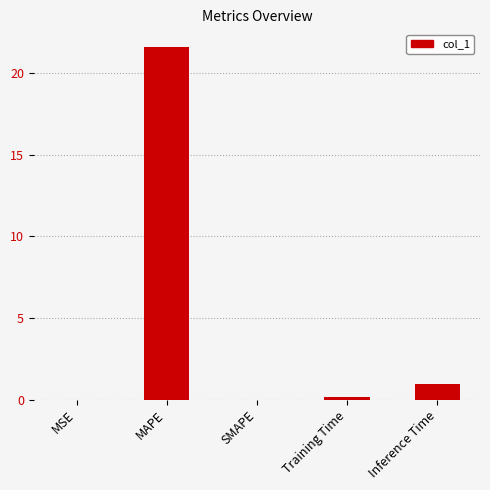

How many categories are shown in the chart?

5